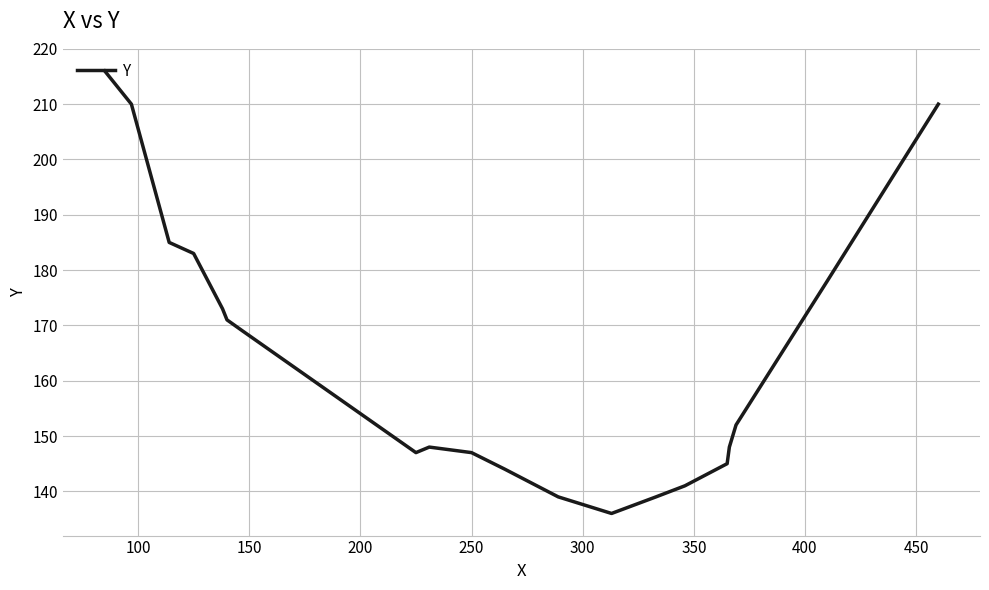

What is the greatest value displayed?

216